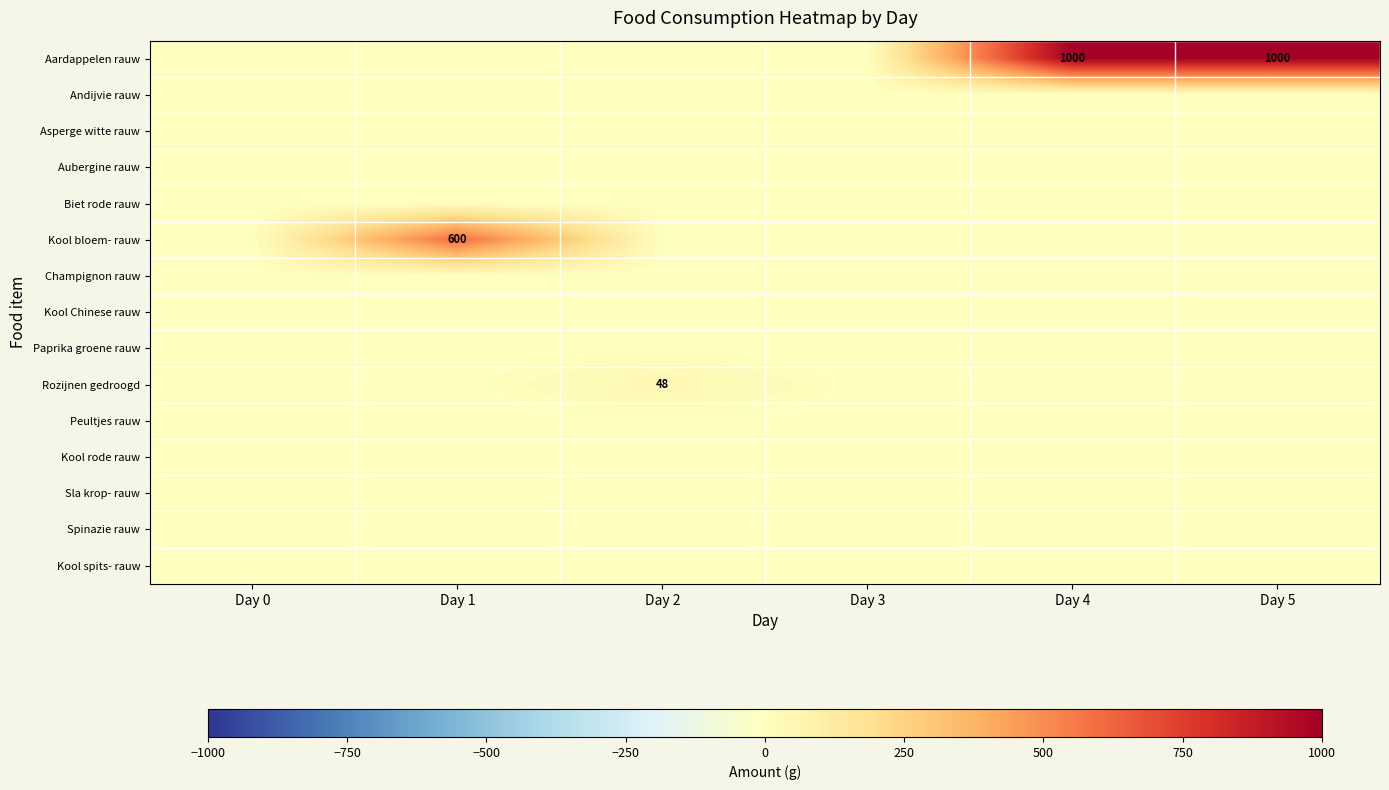

What is the total value across all series at Day 1?

600